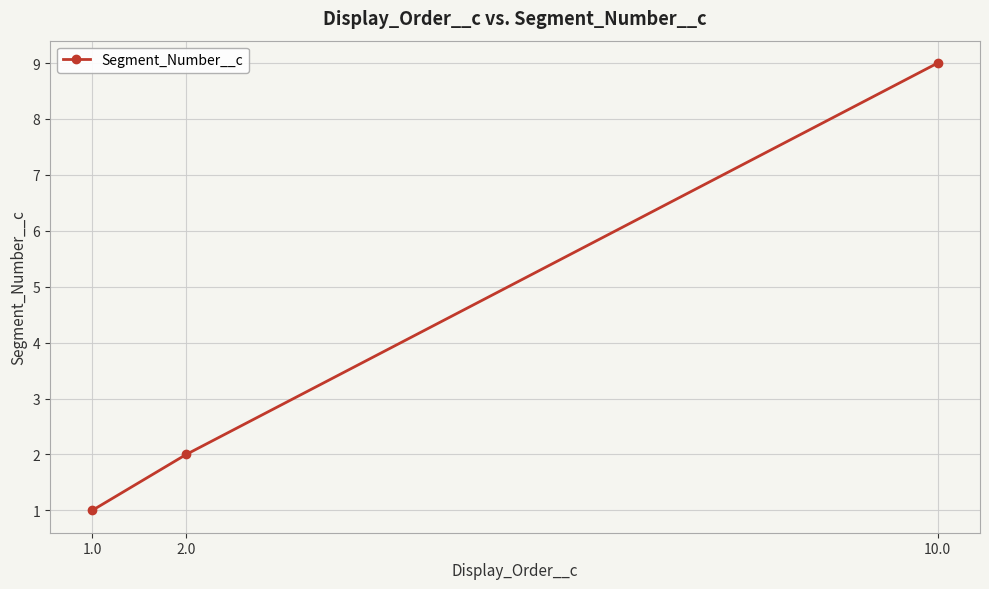

List the labels in order of value, largest first.

10.0, 2.0, 1.0